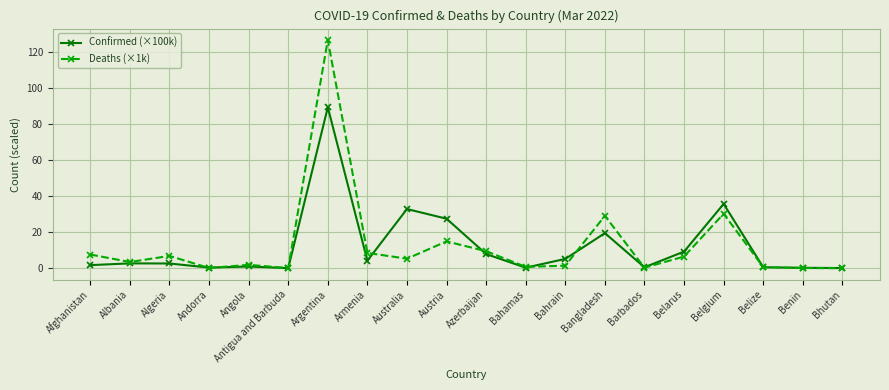

In Deaths (×1k), how many points are lower than both neighbors (excluding endpoints)?

6